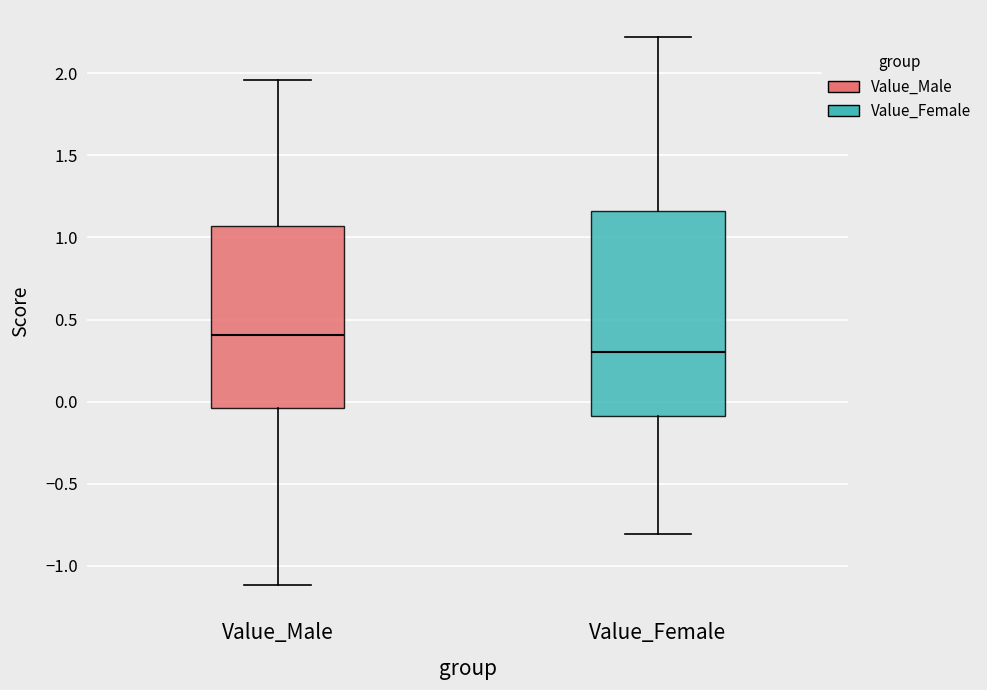

Reading left to right, read every box against the y-axis: the position of its median line, the range the box covers, and the ends of its whiskers. The values are not printed on the chart, so give them approximately, as read against the axis.

Value_Male: median 0.40, box -0.05 to 1.05, whiskers -1.10 to 1.95
Value_Female: median 0.30, box -0.10 to 1.15, whiskers -0.80 to 2.20